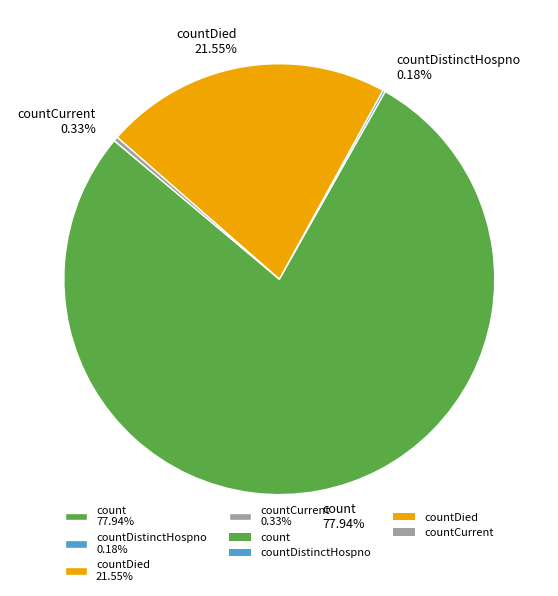

Is the sum of countDied 21.55% and countCurrent 0.33% greater than half?

No